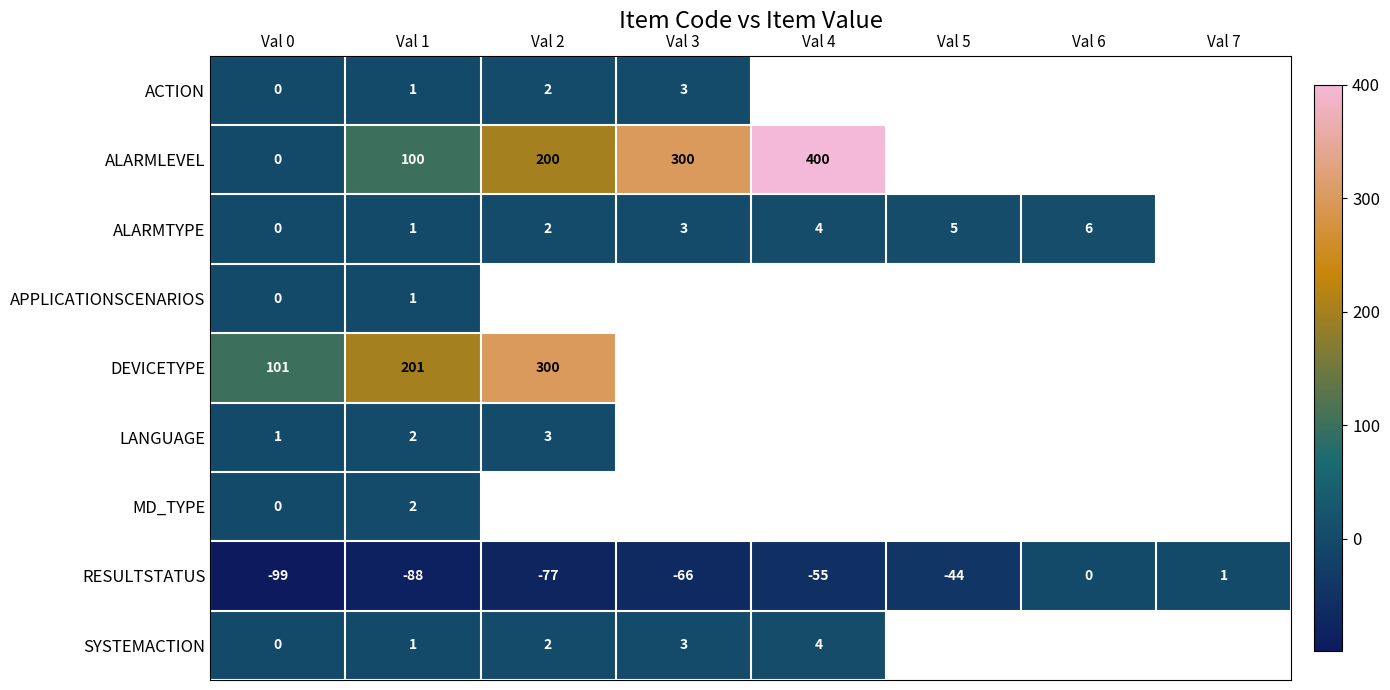

How many data points does each series have?

8